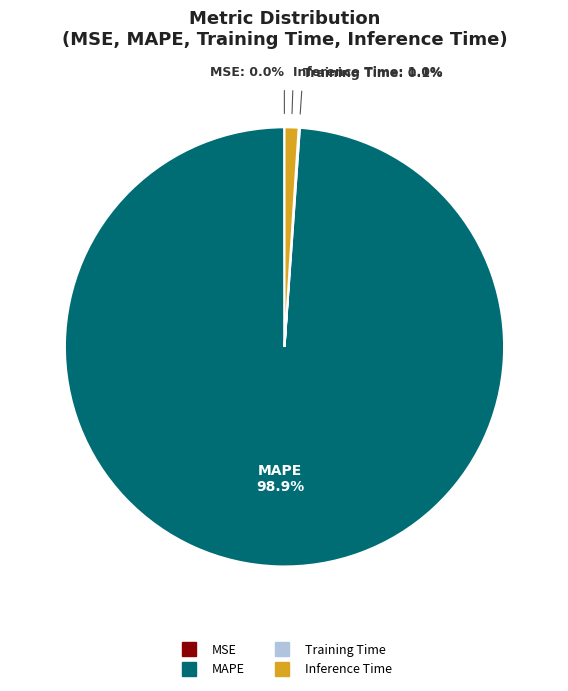

Does any single category account for the majority?

Yes